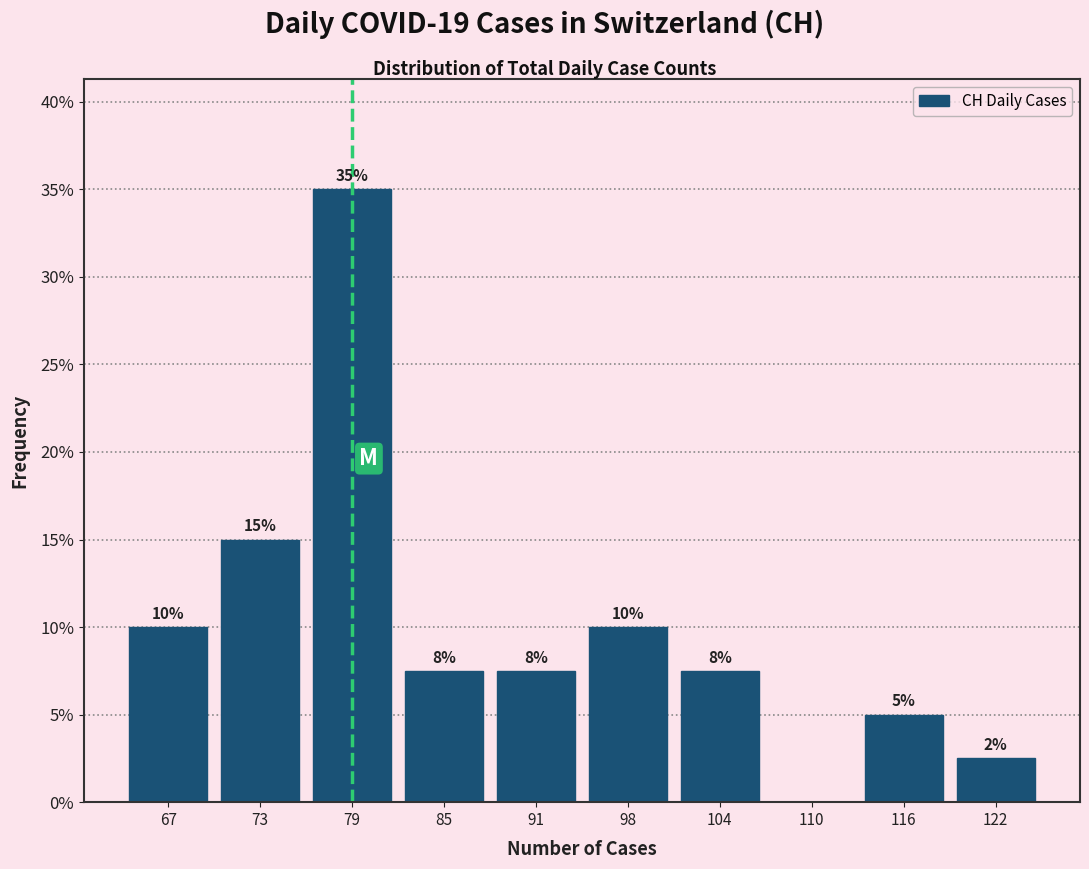

Is it true that the value at 67 is 4.0?

False